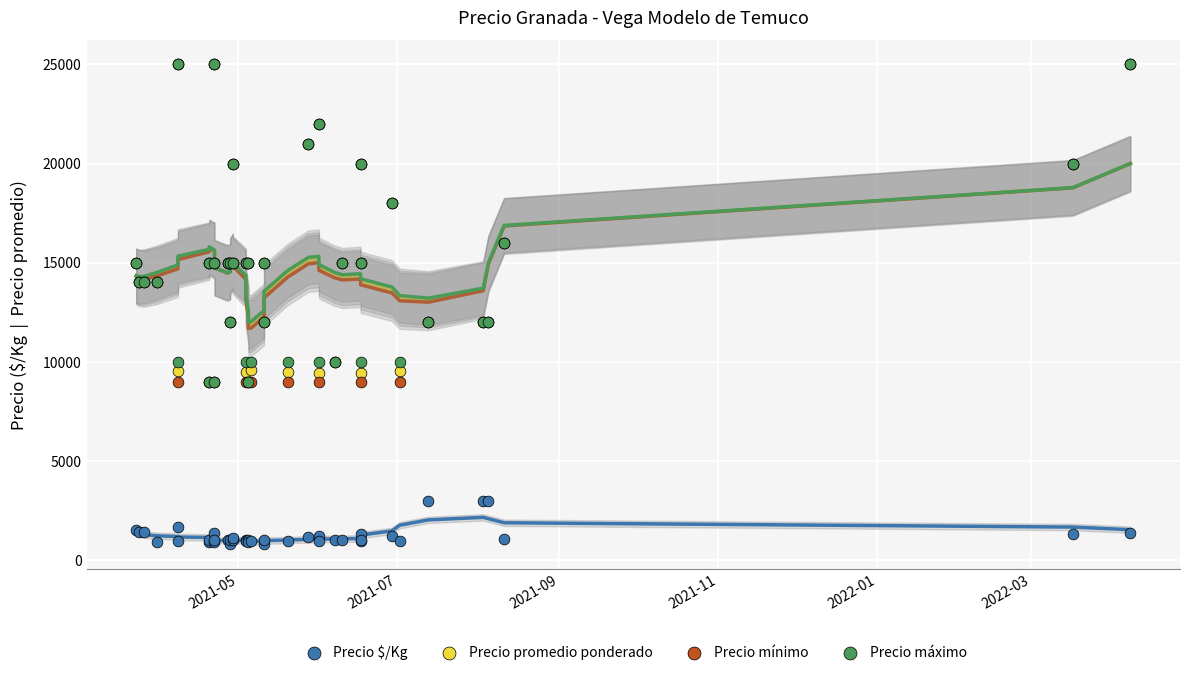

What are all the series names shown in the legend?

Precio $/Kg, Precio promedio ponderado, Precio mínimo, Precio máximo